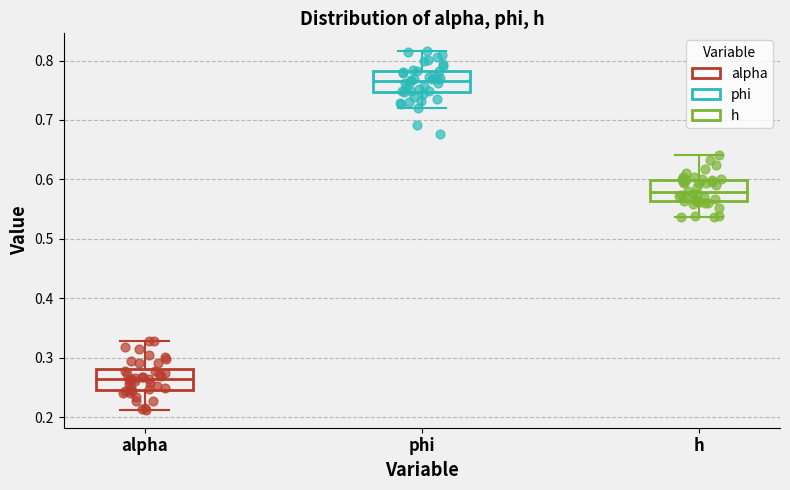

Reading left to right, read every box against the y-axis: the position of its median line, the range the box covers, and the ends of its whiskers. The values are not printed on the chart, so give them approximately, as read against the axis.

alpha: median 0.26, box 0.25 to 0.28, whiskers 0.21 to 0.33
phi: median 0.77, box 0.75 to 0.78, whiskers 0.72 to 0.82
h: median 0.58, box 0.56 to 0.60, whiskers 0.54 to 0.64